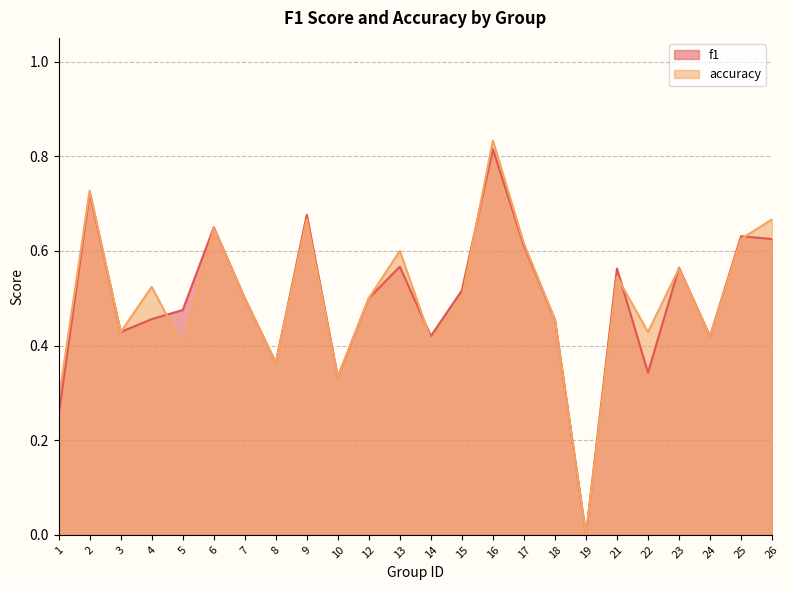

Rank the series by their maximum value, from lowest to highest.

f1, accuracy